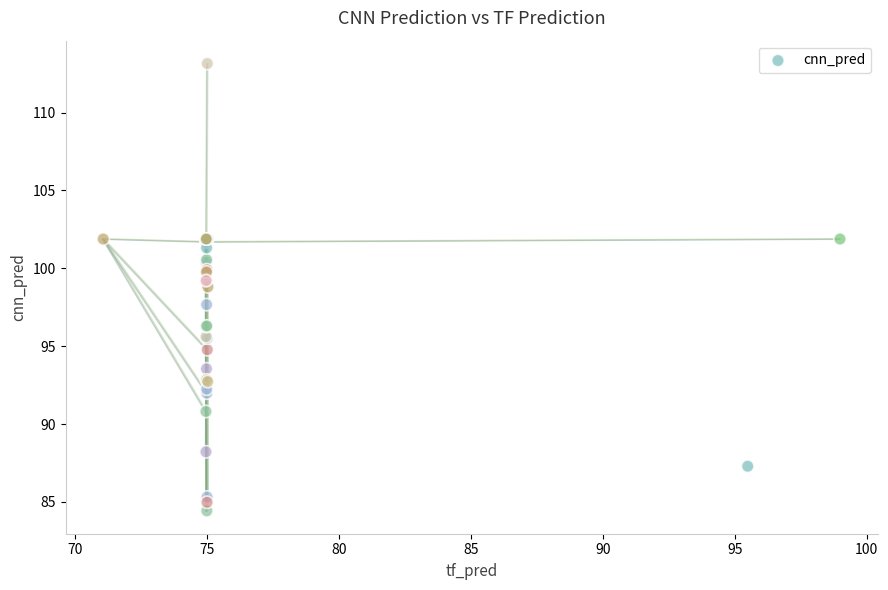

What Y value in the scatter plot is closest to 98?

97.7